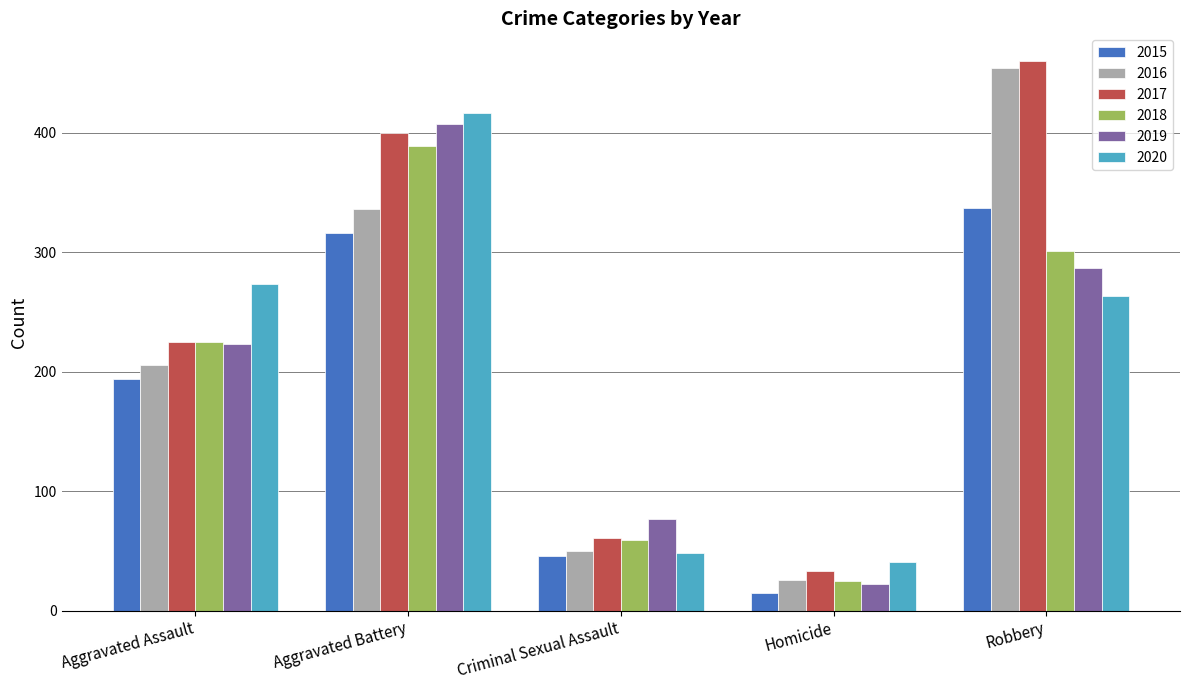

Reading left to right, what are all the values shown in this chart?

2015: Aggravated Assault=194	Aggravated Battery=316	Criminal Sexual Assault=46	Homicide=15	Robbery=337
2016: Aggravated Assault=206	Aggravated Battery=336	Criminal Sexual Assault=50	Homicide=26	Robbery=454
2017: Aggravated Assault=225	Aggravated Battery=400	Criminal Sexual Assault=61	Homicide=33	Robbery=460
2018: Aggravated Assault=225	Aggravated Battery=389	Criminal Sexual Assault=59	Homicide=25	Robbery=301
2019: Aggravated Assault=223	Aggravated Battery=407	Criminal Sexual Assault=77	Homicide=22	Robbery=287
2020: Aggravated Assault=273	Aggravated Battery=416	Criminal Sexual Assault=48	Homicide=41	Robbery=263